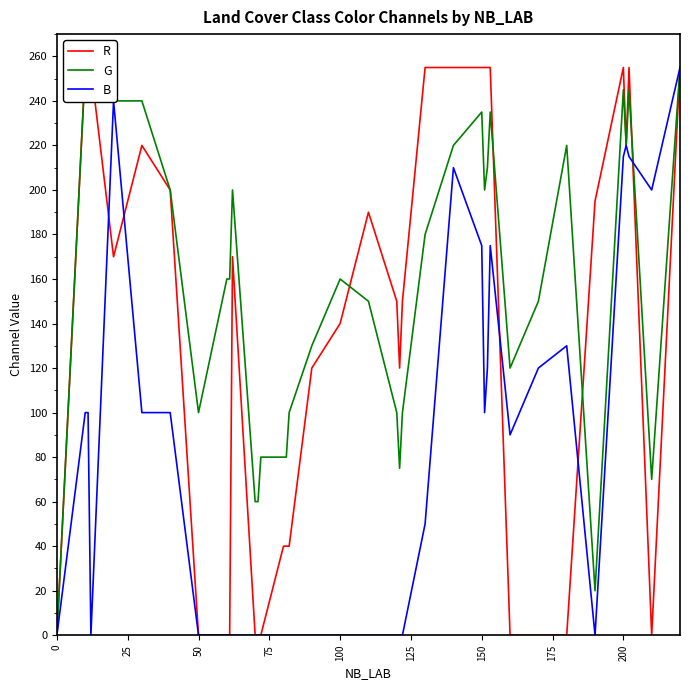

What is the highest value of the B series?

255